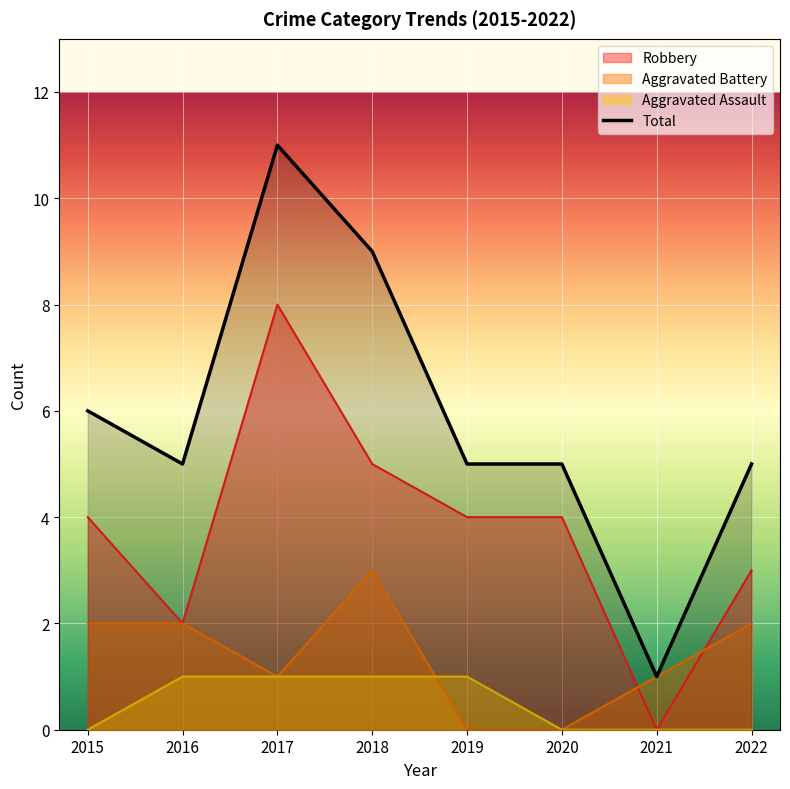

Between 2021 and 2020, which is larger?

2020